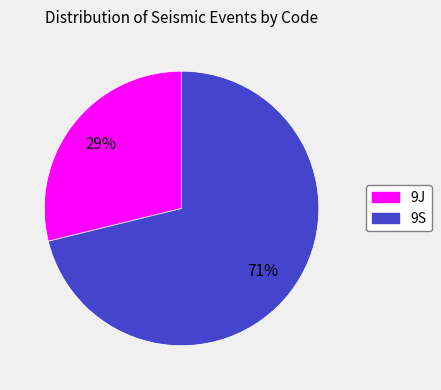

To the nearest percent, what percentage of the pie is 9S?

71%